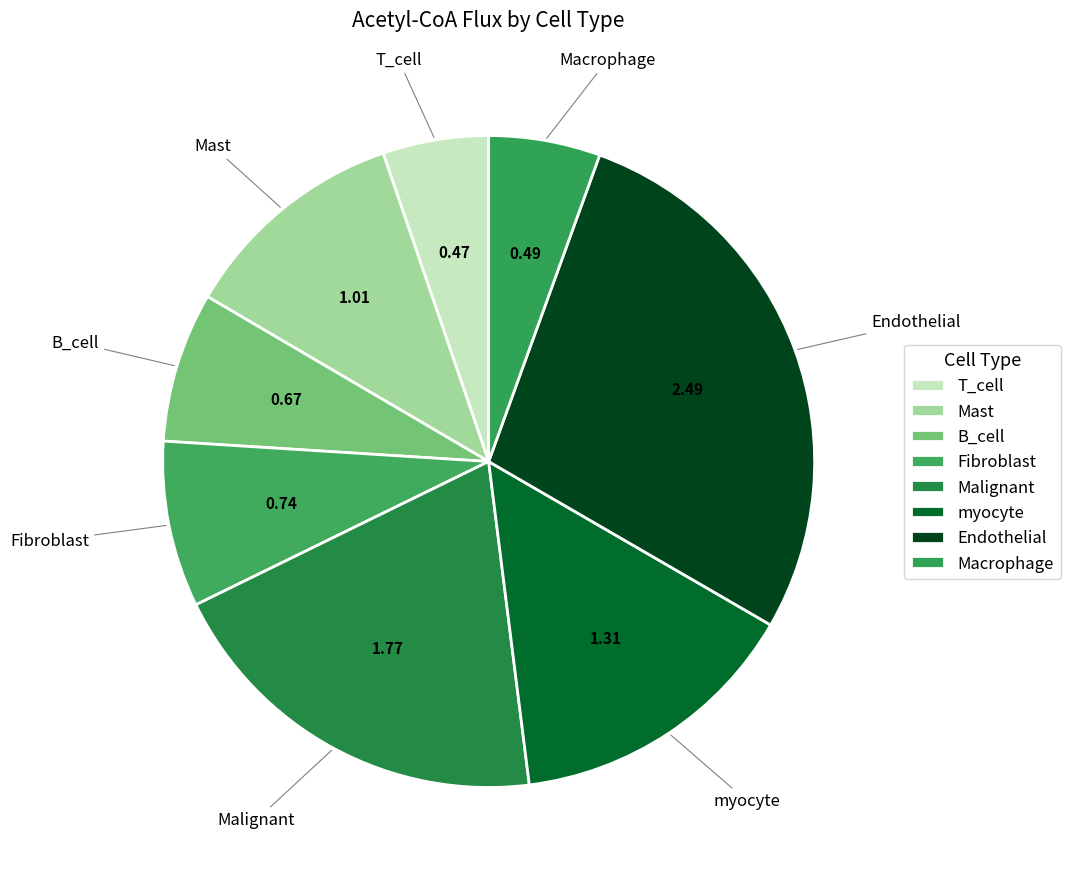

Rank the categories by value from highest to lowest.

Endothelial, Malignant, myocyte, Mast, Fibroblast, B_cell, Macrophage, T_cell